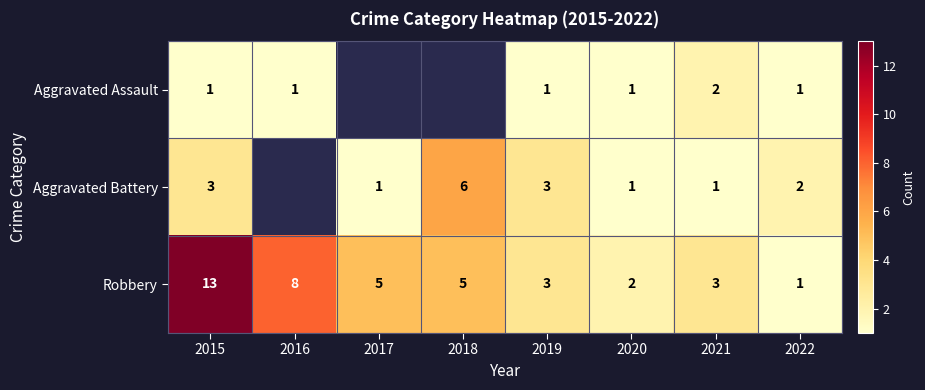

At which label does Robbery reach its minimum?

2022